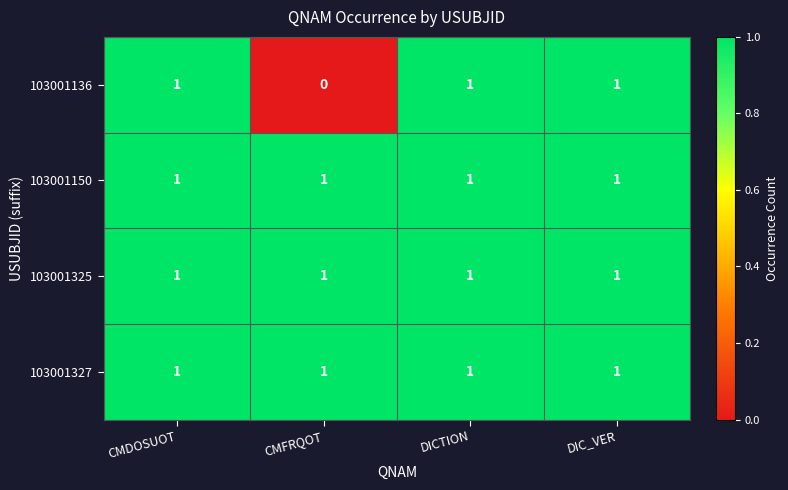

The 103001136 series shows 0 at CMDOSUOT. True or false?

False